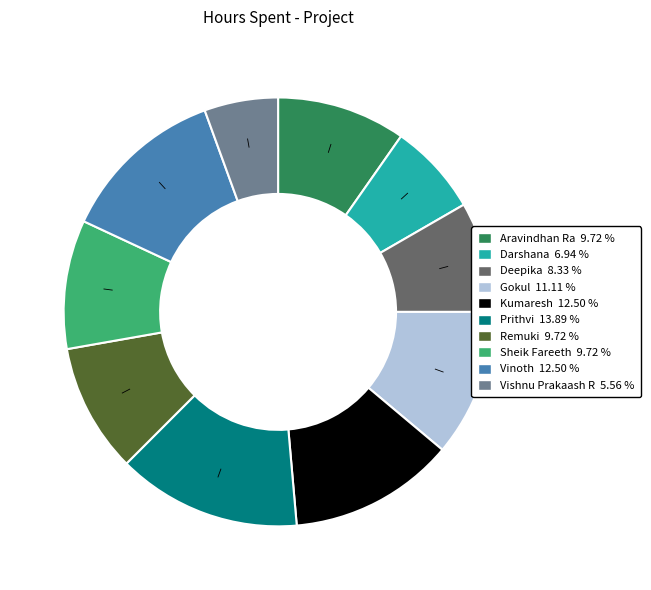

Which slice is the smallest?

Vishnu Prakaash R